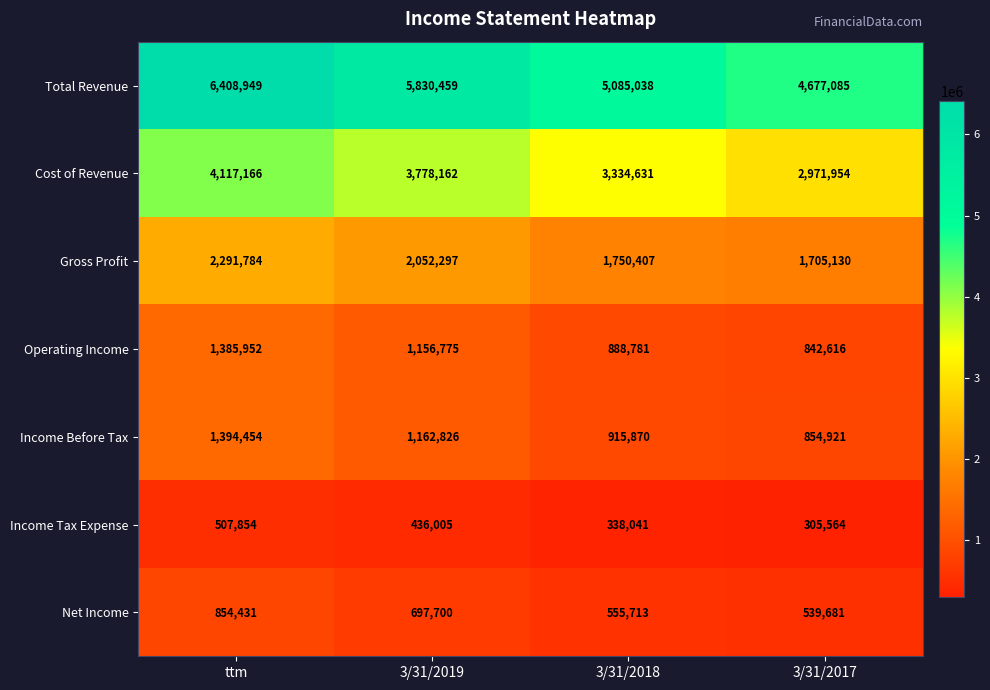

Reading left to right, list all the values displayed in this chart.

Total Revenue: ttm=6408949	3/31/2019=5830459	3/31/2018=5085038	3/31/2017=4677085
Cost of Revenue: ttm=4117166	3/31/2019=3778162	3/31/2018=3334631	3/31/2017=2971954
Gross Profit: ttm=2291784	3/31/2019=2052297	3/31/2018=1750407	3/31/2017=1705130
Operating Income: ttm=1385952	3/31/2019=1156775	3/31/2018=888781	3/31/2017=842616
Income Before Tax: ttm=1394454	3/31/2019=1162826	3/31/2018=915870	3/31/2017=854921
Income Tax Expense: ttm=507854	3/31/2019=436005	3/31/2018=338041	3/31/2017=305564
Net Income: ttm=854431	3/31/2019=697700	3/31/2018=555713	3/31/2017=539681